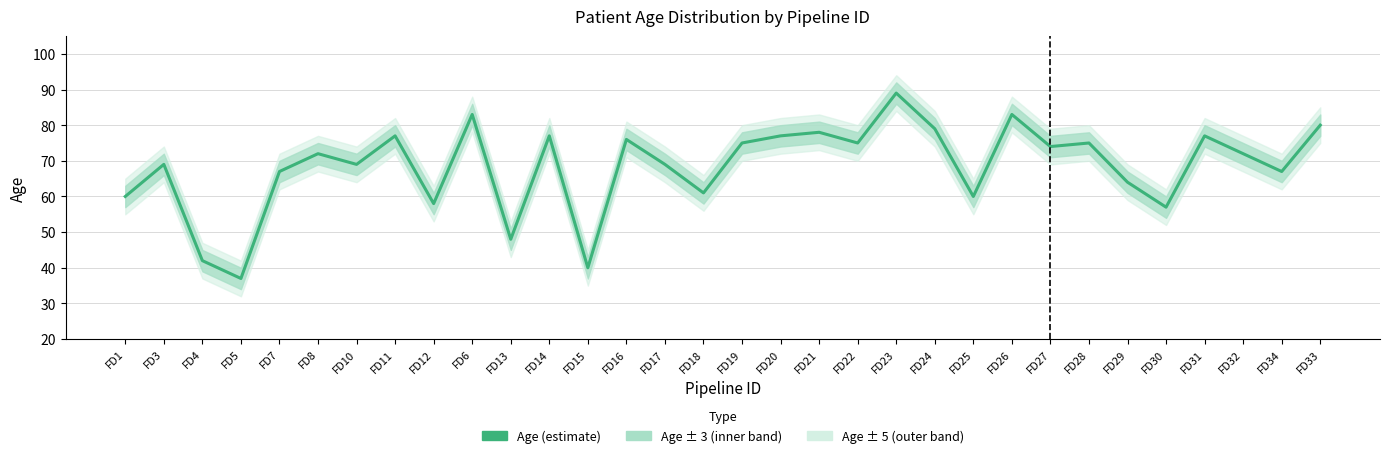

What is the ratio of the value at FD31 to the value at FD25?

1.3